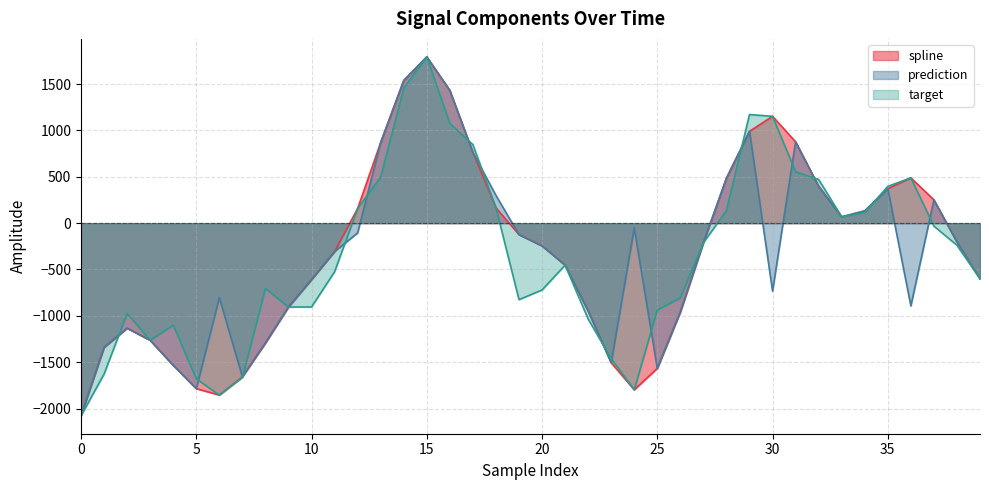

What is the difference between the maximum and minimum values in the prediction series?

3872.6